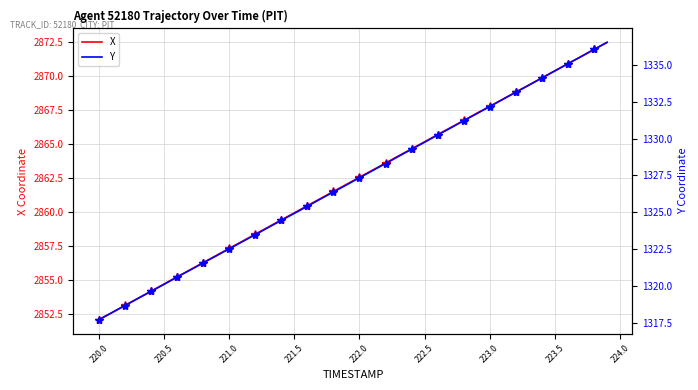

Which category has the lowest value in the X series?

220.0